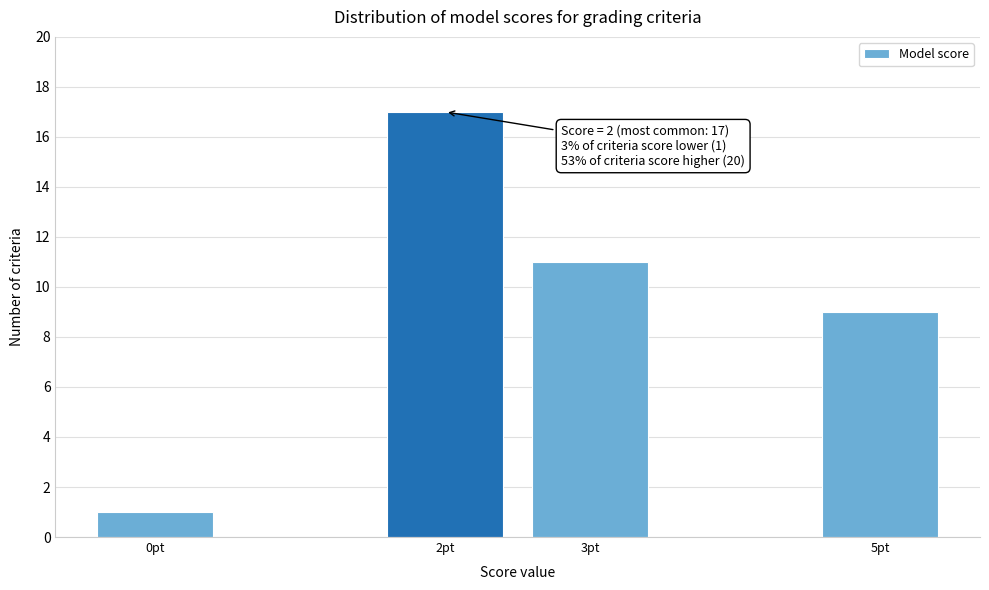

Reading right to left, transcribe all the data shown in this chart.

9	11	17	1